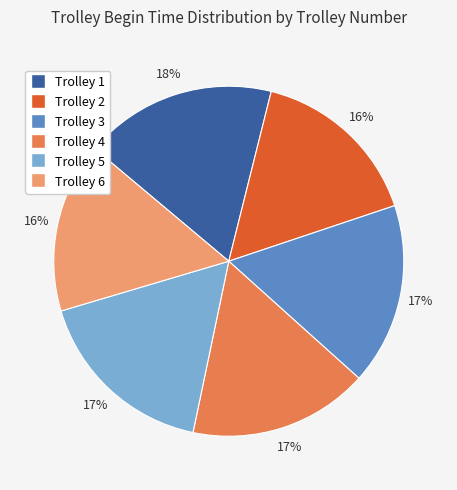

True or false: Trolley 3 accounts for 4% of the total.

False